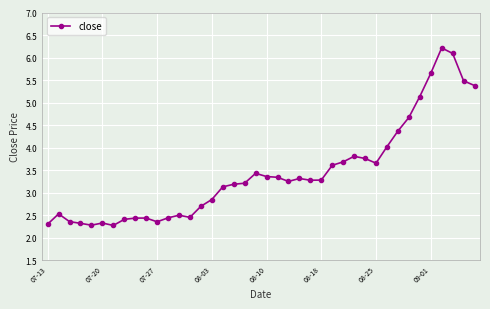

What is the greatest value displayed?

6.2